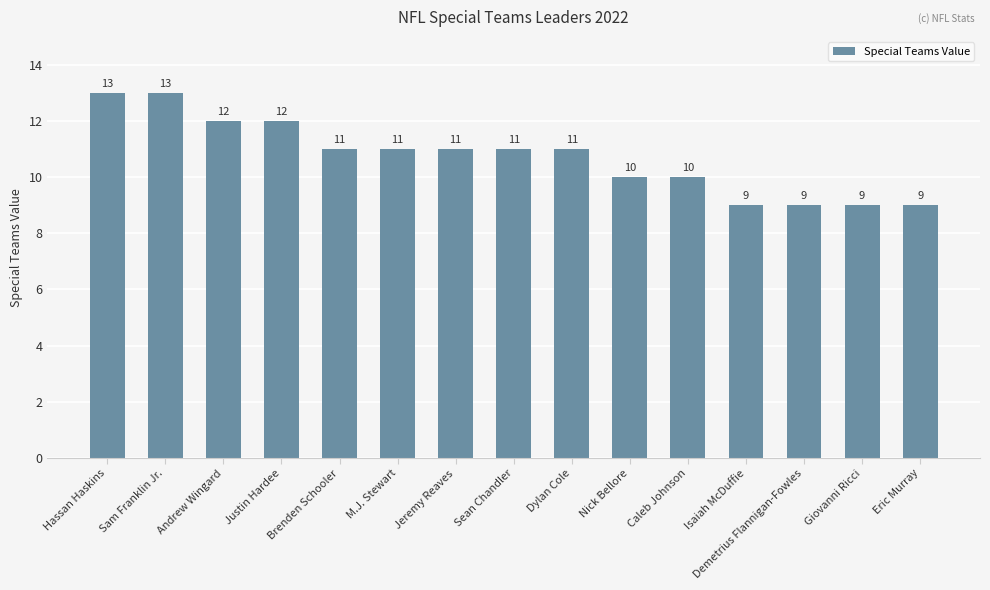

The value at M.J. Stewart is 5. True or false?

False